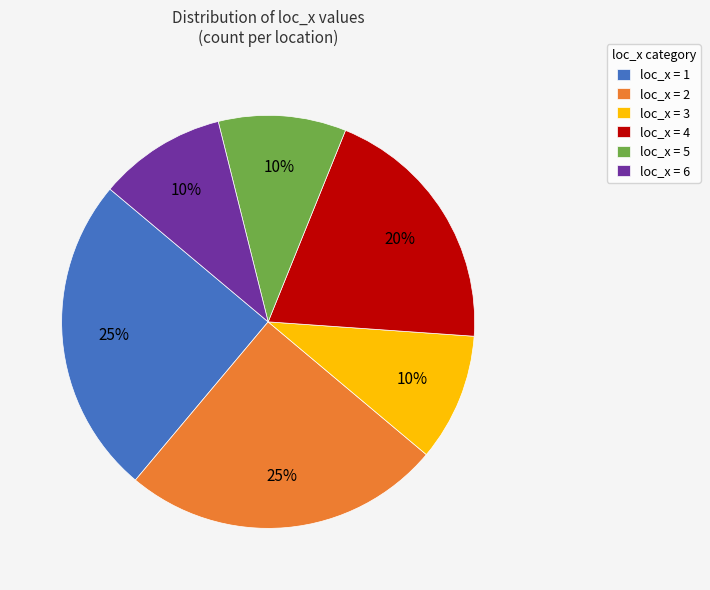

Approximately how many times larger is the value at loc_x = 2 compared to loc_x = 3?

2.5